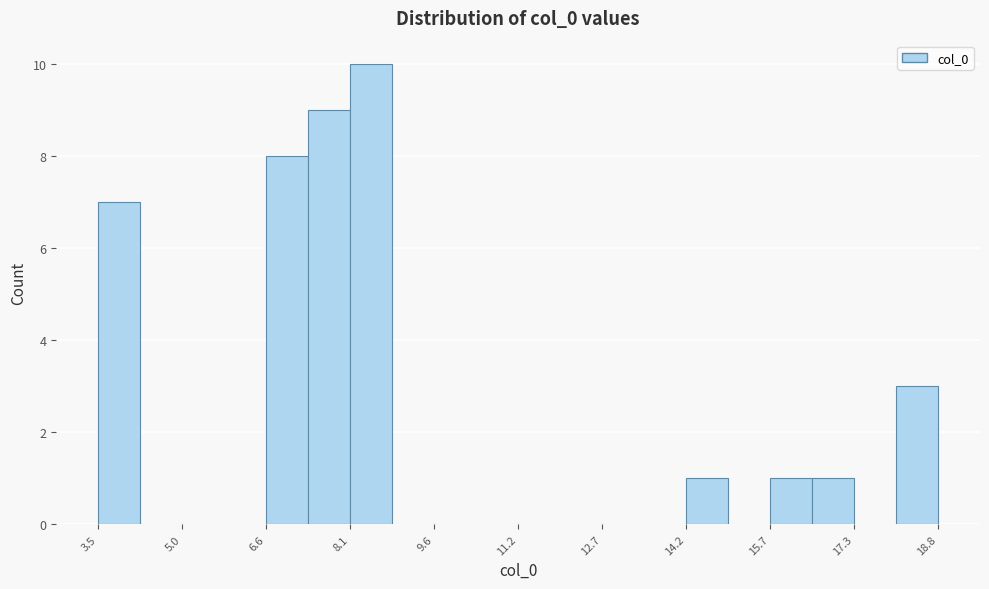

Around what value on the x-axis is the tallest bar? Give the approximate position of its centre, as read against the axis.

8.4